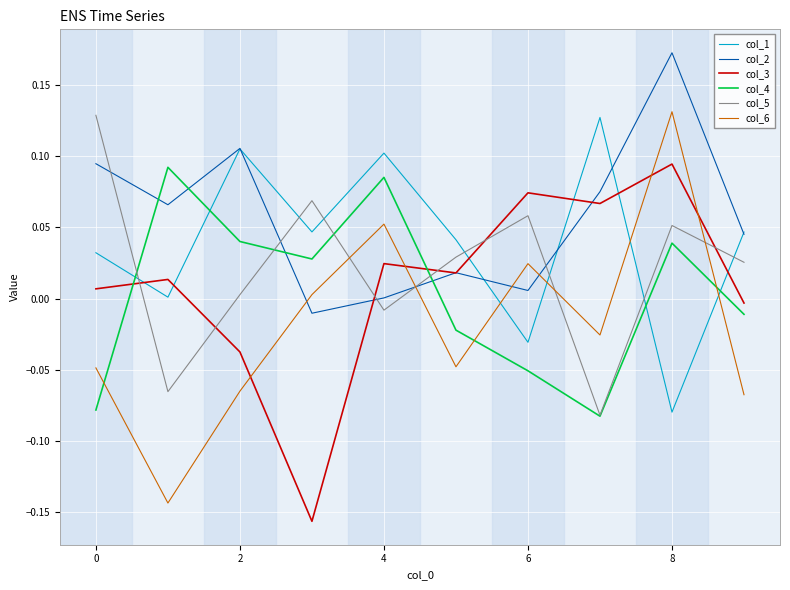

Which series has the widest spread of values?

col_6